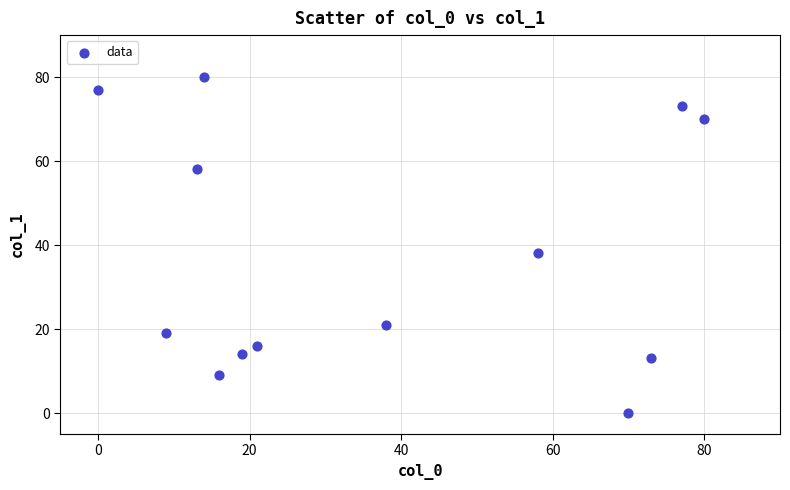

What is the range of Y values (max minus min)?

80